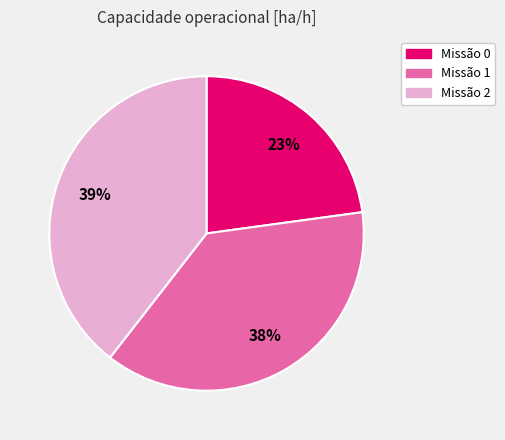

How many segments does this pie chart have?

3